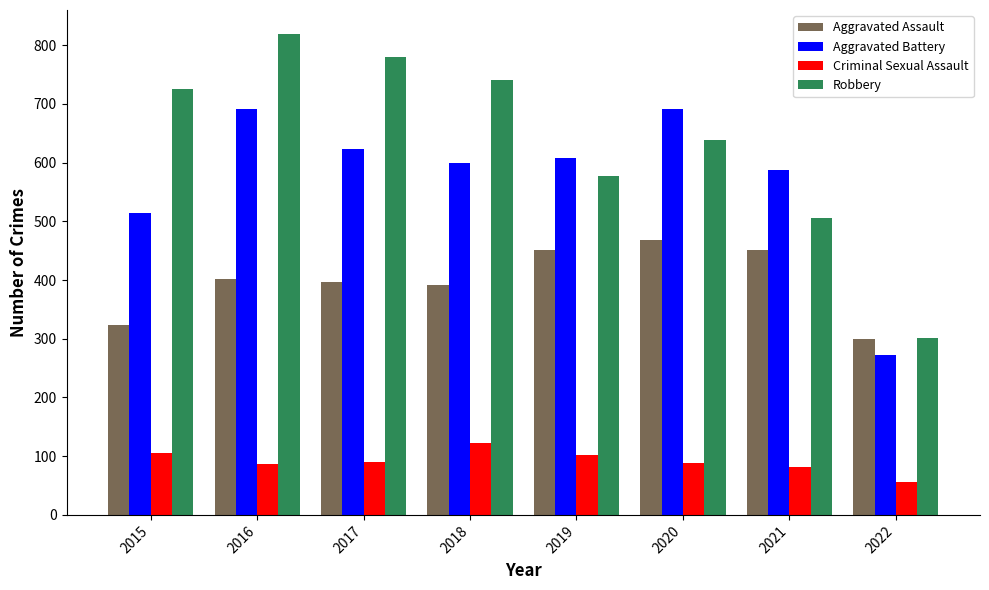

At which label does Criminal Sexual Assault first exceed 90?

2015